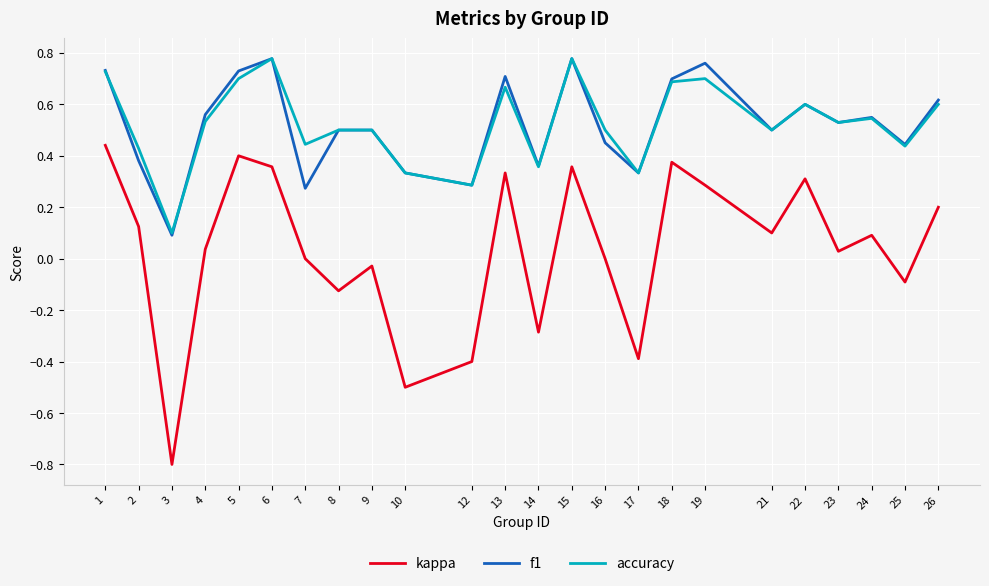

Does the chart have visible grid lines?

Yes